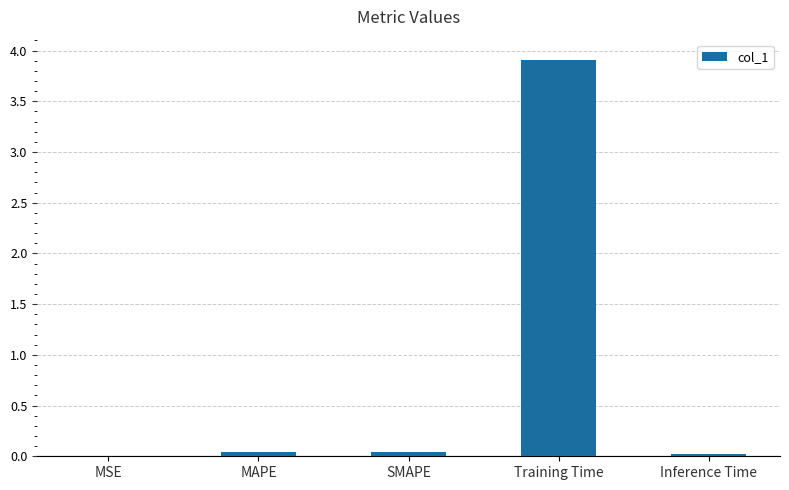

Which has a higher value, Training Time or Inference Time?

Training Time